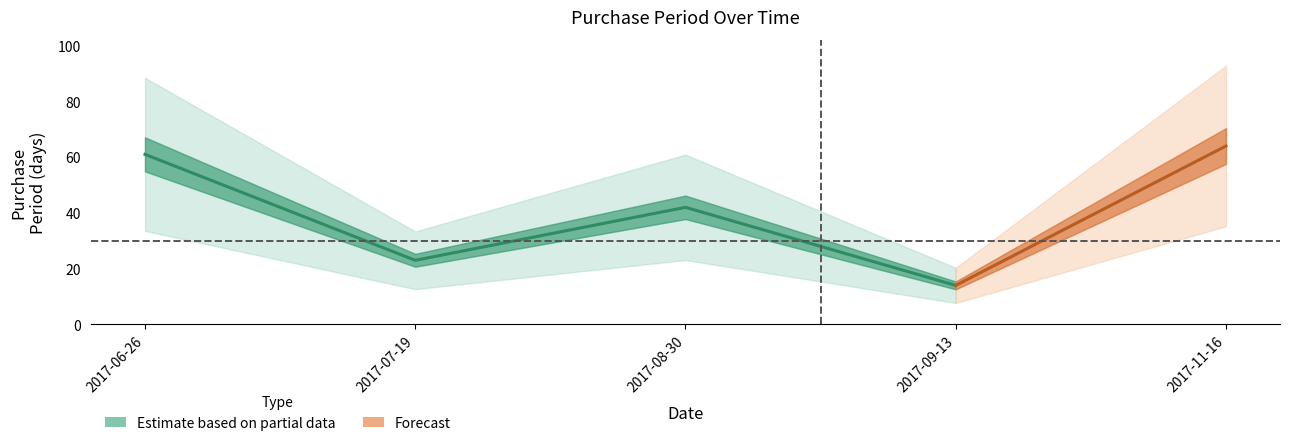

Rank the categories by value from highest to lowest.

2017-11-16, 2017-06-26, 2017-08-30, 2017-07-19, 2017-09-13